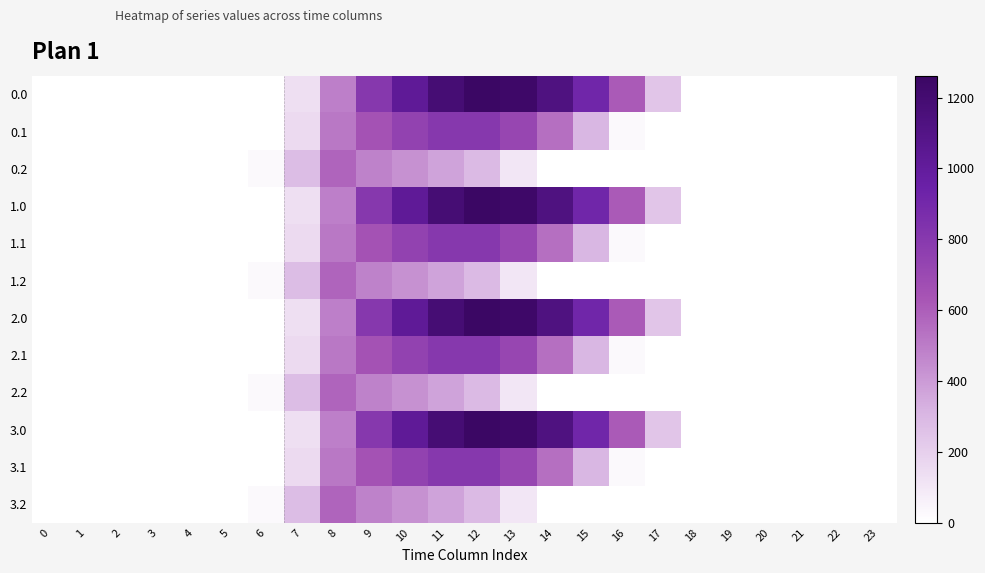

Reading left to right, what are all the values shown in this chart?

0.0: 0=0.0	1=0.0	2=0.0	3=0.0	4=0.0	5=0.0	6=0.0	7=134.3	8=489.3	9=804.0	10=1023.2	11=1185.2	12=1261.6	13=1237.4	14=1128.6	15=911.8	16=613.0	17=243.5	18=0.0	19=0.0	20=0.0	21=0.0	22=0.0	23=0.0
0.1: 0=0.0	1=0.0	2=0.0	3=0.0	4=0.0	5=0.0	6=0.0	7=153.2	8=514.8	9=646.9	10=742.1	11=800.2	12=806.9	13=715.3	14=544.1	15=301.4	16=26.8	17=0.0	18=0.0	19=0.0	20=0.0	21=0.0	22=0.0	23=0.0
0.2: 0=0.0	1=0.0	2=0.0	3=0.0	4=0.0	5=0.0	6=29.3	7=276.9	8=576.6	9=480.7	10=430.5	11=374.4	12=289.5	13=107.8	14=0.0	15=0.0	16=0.0	17=0.0	18=0.0	19=0.0	20=0.0	21=0.0	22=0.0	23=0.0
1.0: 0=0.0	1=0.0	2=0.0	3=0.0	4=0.0	5=0.0	6=0.0	7=134.3	8=489.3	9=804.0	10=1023.2	11=1185.2	12=1261.6	13=1237.4	14=1128.6	15=911.8	16=613.0	17=243.5	18=0.0	19=0.0	20=0.0	21=0.0	22=0.0	23=0.0
1.1: 0=0.0	1=0.0	2=0.0	3=0.0	4=0.0	5=0.0	6=0.0	7=153.2	8=514.8	9=646.9	10=742.1	11=800.2	12=806.9	13=715.3	14=544.1	15=301.4	16=26.8	17=0.0	18=0.0	19=0.0	20=0.0	21=0.0	22=0.0	23=0.0
1.2: 0=0.0	1=0.0	2=0.0	3=0.0	4=0.0	5=0.0	6=29.3	7=276.9	8=576.6	9=480.7	10=430.5	11=374.4	12=289.5	13=107.8	14=0.0	15=0.0	16=0.0	17=0.0	18=0.0	19=0.0	20=0.0	21=0.0	22=0.0	23=0.0
2.0: 0=0.0	1=0.0	2=0.0	3=0.0	4=0.0	5=0.0	6=0.0	7=134.3	8=489.3	9=804.0	10=1023.2	11=1185.2	12=1261.6	13=1237.4	14=1128.6	15=911.8	16=613.0	17=243.5	18=0.0	19=0.0	20=0.0	21=0.0	22=0.0	23=0.0
2.1: 0=0.0	1=0.0	2=0.0	3=0.0	4=0.0	5=0.0	6=0.0	7=153.2	8=514.8	9=646.9	10=742.1	11=800.2	12=806.9	13=715.3	14=544.1	15=301.4	16=26.8	17=0.0	18=0.0	19=0.0	20=0.0	21=0.0	22=0.0	23=0.0
2.2: 0=0.0	1=0.0	2=0.0	3=0.0	4=0.0	5=0.0	6=29.3	7=276.9	8=576.6	9=480.7	10=430.5	11=374.4	12=289.5	13=107.8	14=0.0	15=0.0	16=0.0	17=0.0	18=0.0	19=0.0	20=0.0	21=0.0	22=0.0	23=0.0
3.0: 0=0.0	1=0.0	2=0.0	3=0.0	4=0.0	5=0.0	6=0.0	7=134.3	8=489.3	9=804.0	10=1023.2	11=1185.2	12=1261.6	13=1237.4	14=1128.6	15=911.8	16=613.0	17=243.5	18=0.0	19=0.0	20=0.0	21=0.0	22=0.0	23=0.0
3.1: 0=0.0	1=0.0	2=0.0	3=0.0	4=0.0	5=0.0	6=0.0	7=153.2	8=514.8	9=646.9	10=742.1	11=800.2	12=806.9	13=715.3	14=544.1	15=301.4	16=26.8	17=0.0	18=0.0	19=0.0	20=0.0	21=0.0	22=0.0	23=0.0
3.2: 0=0.0	1=0.0	2=0.0	3=0.0	4=0.0	5=0.0	6=29.3	7=276.9	8=576.6	9=480.7	10=430.5	11=374.4	12=289.5	13=107.8	14=0.0	15=0.0	16=0.0	17=0.0	18=0.0	19=0.0	20=0.0	21=0.0	22=0.0	23=0.0